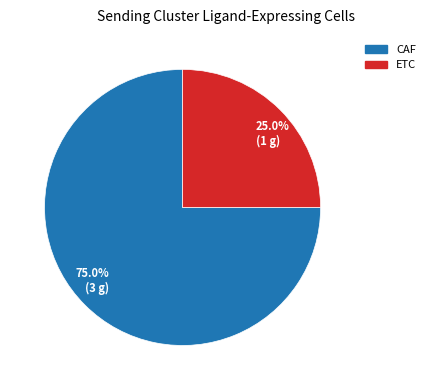

Which slice represents more than half of the pie?

75.0% (3 g)